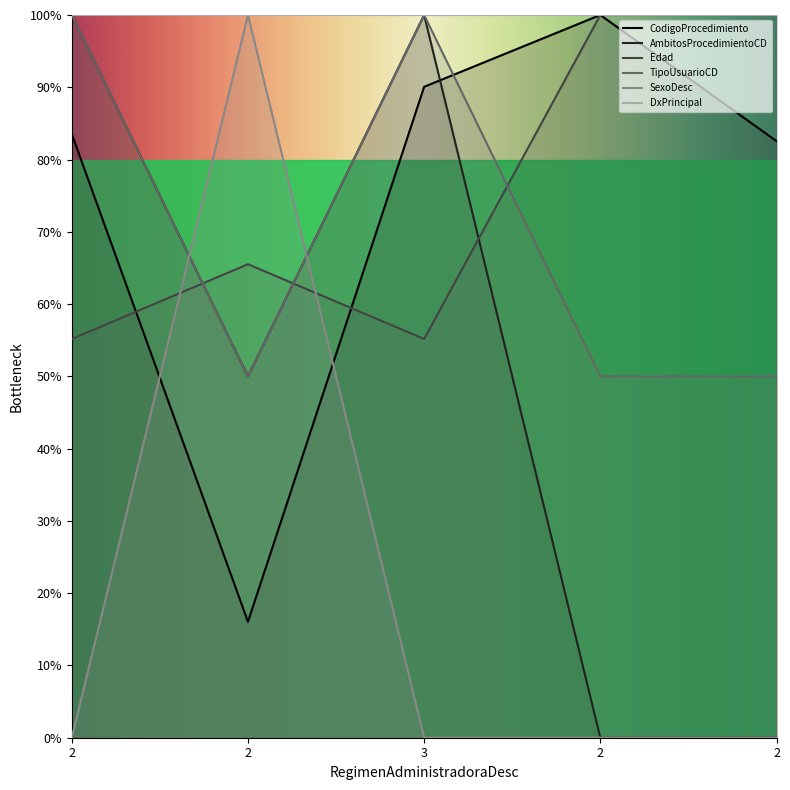

What are all the series names shown in the legend?

CodigoProcedimiento, AmbitosProcedimientoCD, Edad, TipoUsuarioCD, SexoDesc